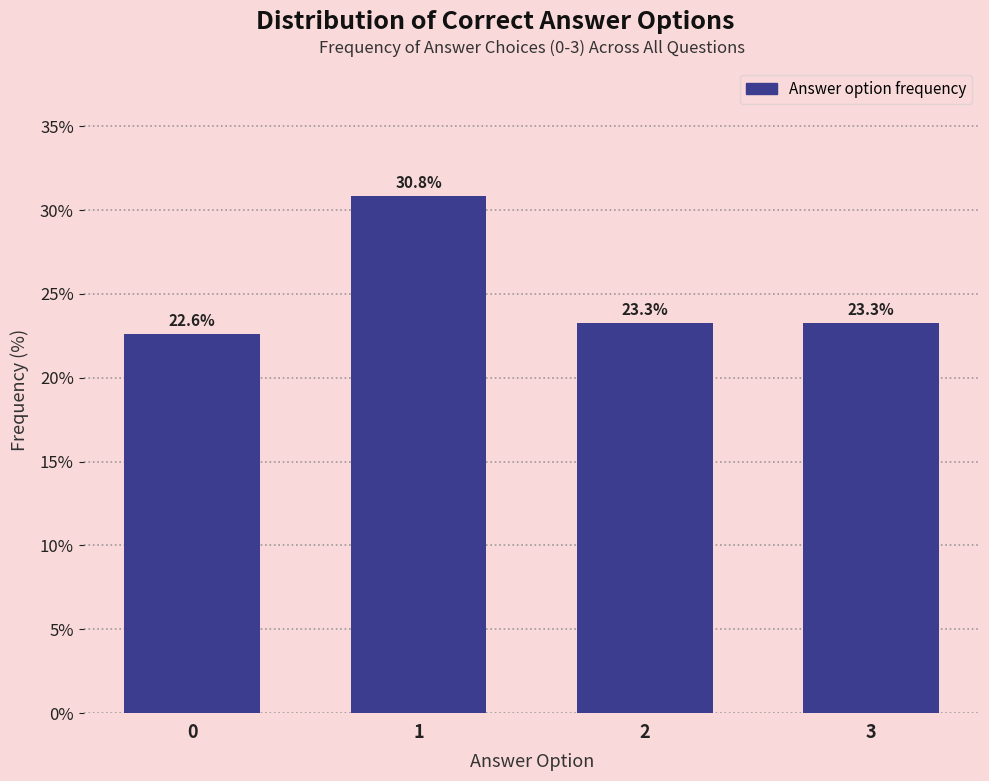

Reading right to left, list all the values displayed in this chart.

3=23.3	2=23.3	1=30.8	0=22.6